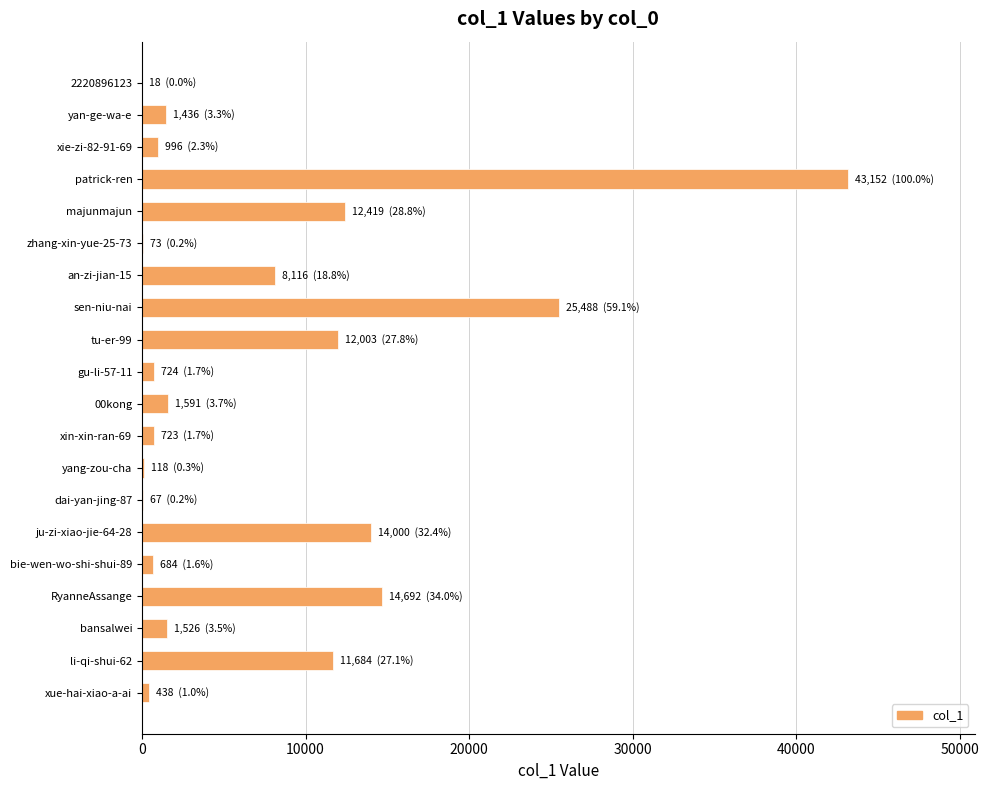

Where is the data nearest to the value 21585?

sen-niu-nai